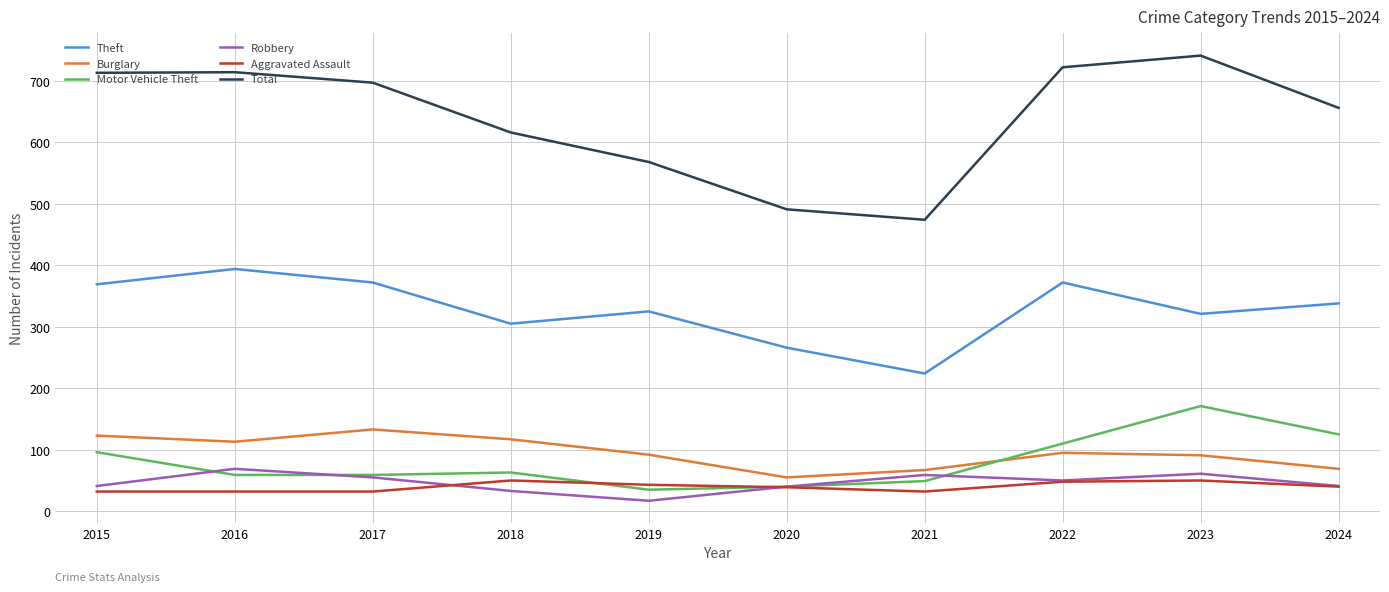

Which series has the largest range (max minus min)?

Total